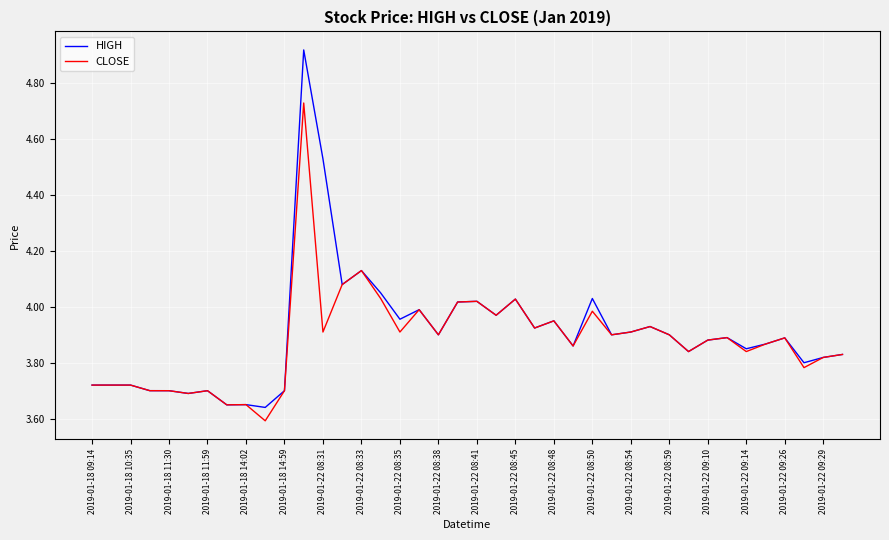

What is the difference between the second highest and second lowest values in the HIGH series?

0.9